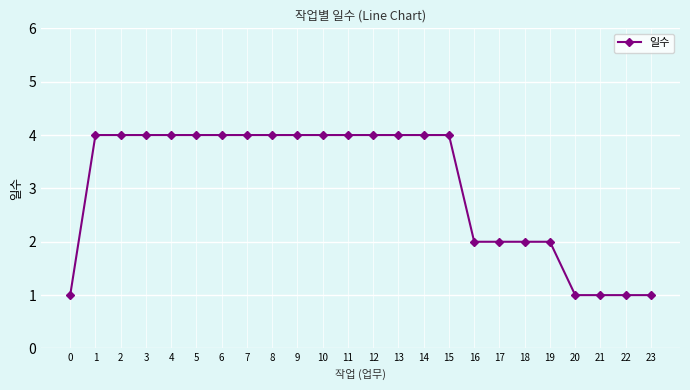

Which has a higher value, 12 or 16?

12